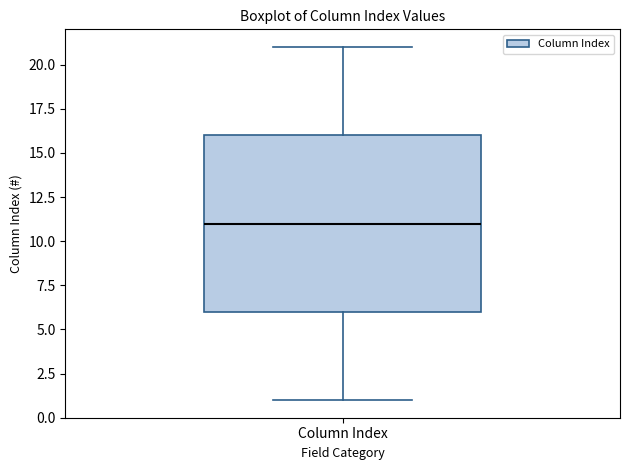

Transcribe this box plot: give where the median line is, the range the box spans, and where the two whiskers end, as read against the y-axis. The values are not printed on the chart, so give them approximately, as read against the axis.

median 11, box 6 to 16, whiskers 1 to 21